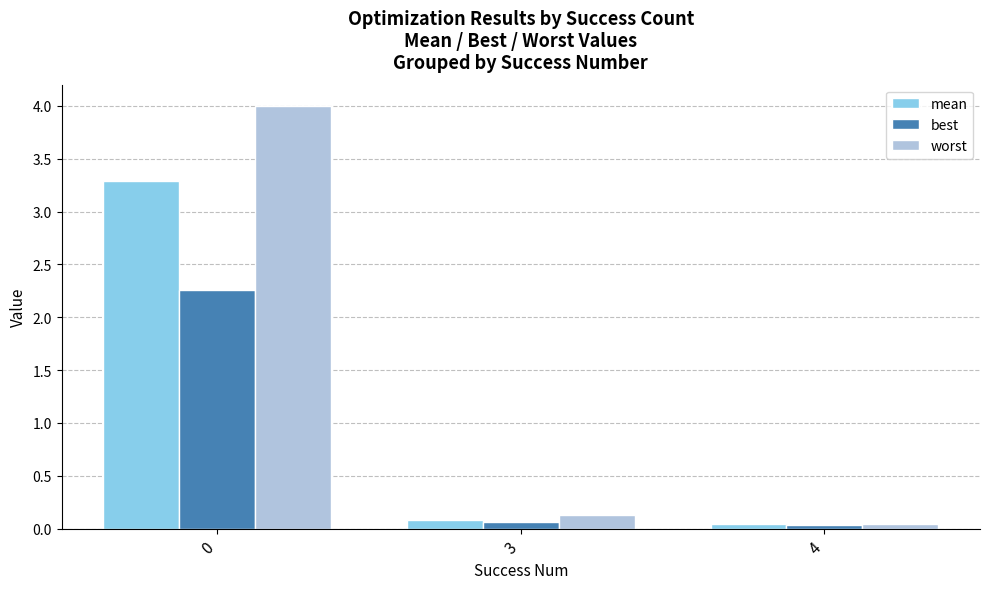

Which series has the largest total across all categories?

worst